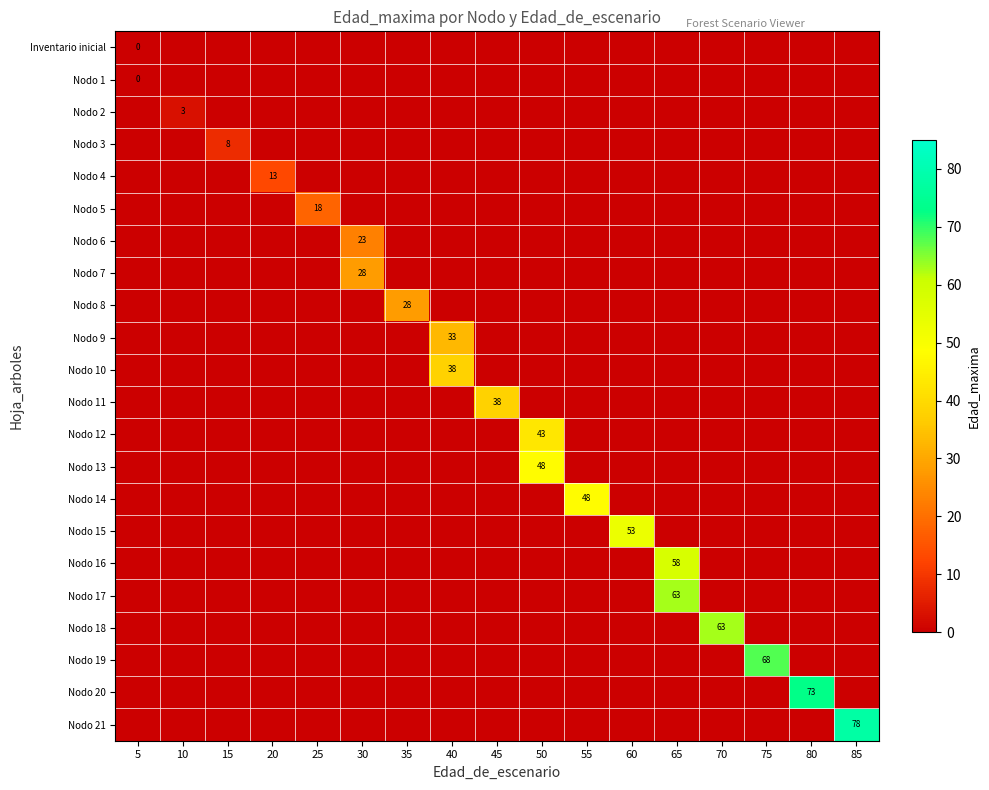

Reading left to right, what are all the values shown in this chart?

row_0: 0	0	0	0	0	0	0	0	0	0	0	0	0	0	0	0	0
row_1: 0	0	0	0	0	0	0	0	0	0	0	0	0	0	0	0	0
row_2: 0	3	0	0	0	0	0	0	0	0	0	0	0	0	0	0	0
row_3: 0	0	8	0	0	0	0	0	0	0	0	0	0	0	0	0	0
row_4: 0	0	0	13	0	0	0	0	0	0	0	0	0	0	0	0	0
row_5: 0	0	0	0	18	0	0	0	0	0	0	0	0	0	0	0	0
row_6: 0	0	0	0	0	23	0	0	0	0	0	0	0	0	0	0	0
row_7: 0	0	0	0	0	28	0	0	0	0	0	0	0	0	0	0	0
row_8: 0	0	0	0	0	0	28	0	0	0	0	0	0	0	0	0	0
row_9: 0	0	0	0	0	0	0	33	0	0	0	0	0	0	0	0	0
row_10: 0	0	0	0	0	0	0	38	0	0	0	0	0	0	0	0	0
row_11: 0	0	0	0	0	0	0	0	38	0	0	0	0	0	0	0	0
row_12: 0	0	0	0	0	0	0	0	0	43	0	0	0	0	0	0	0
row_13: 0	0	0	0	0	0	0	0	0	48	0	0	0	0	0	0	0
row_14: 0	0	0	0	0	0	0	0	0	0	48	0	0	0	0	0	0
row_15: 0	0	0	0	0	0	0	0	0	0	0	53	0	0	0	0	0
row_16: 0	0	0	0	0	0	0	0	0	0	0	0	58	0	0	0	0
row_17: 0	0	0	0	0	0	0	0	0	0	0	0	63	0	0	0	0
row_18: 0	0	0	0	0	0	0	0	0	0	0	0	0	63	0	0	0
row_19: 0	0	0	0	0	0	0	0	0	0	0	0	0	0	68	0	0
row_20: 0	0	0	0	0	0	0	0	0	0	0	0	0	0	0	73	0
row_21: 0	0	0	0	0	0	0	0	0	0	0	0	0	0	0	0	78